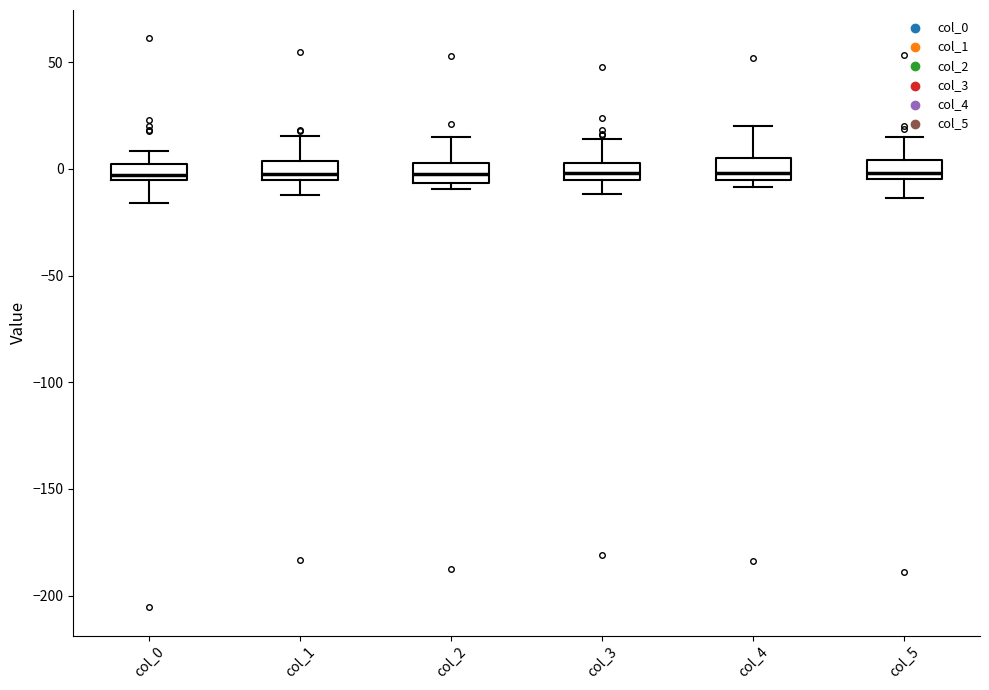

Where is the lower edge of the box for col_0 on the y-axis? The values are not printed on the chart, so give them approximately, as read against the axis.

-5